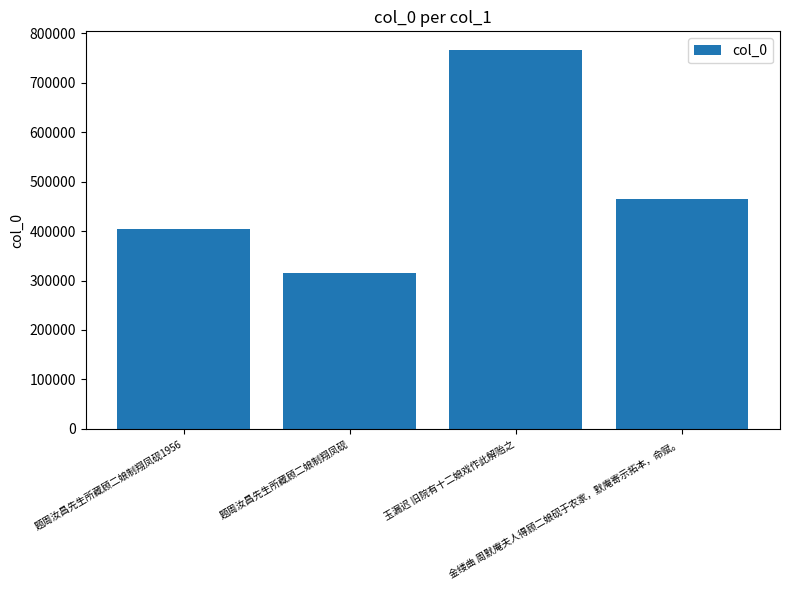

Is it true that the value at 题周汝昌先生所藏顾二娘制翔凤砚 is 462463?

False